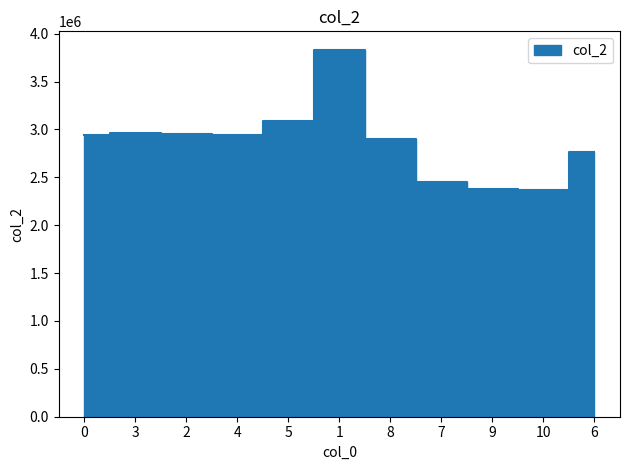

List the labels in order of value, smallest first.

10, 9, 7, 6, 8, 0, 4, 2, 3, 5, 1